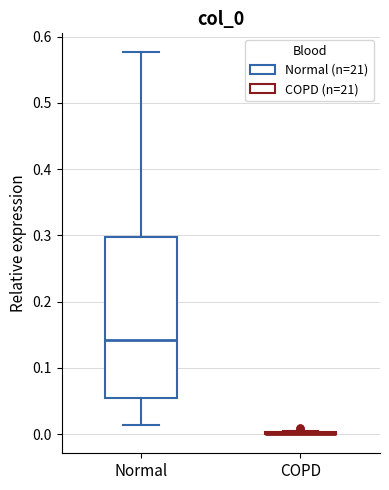

Reading left to right, read every box against the y-axis: the position of its median line, the range the box covers, and the ends of its whiskers. The values are not printed on the chart, so give them approximately, as read against the axis.

Normal: median 0.14, box 0.05 to 0.30, whiskers 0.01 to 0.58
COPD: box collapsed to a line at 0.00, whiskers 0.00 to 0.01